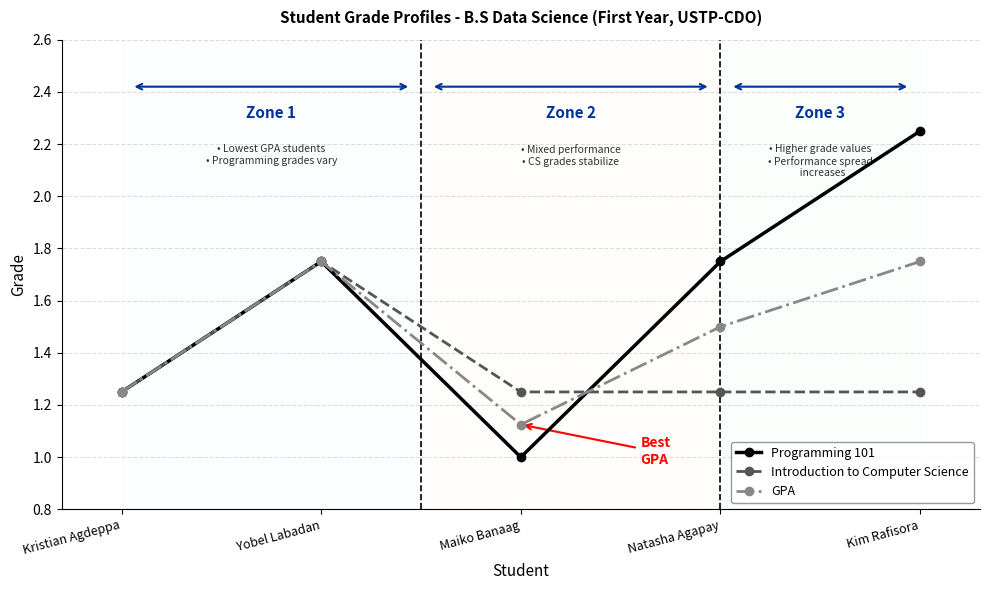

Which series has the widest spread of values?

Programming 101